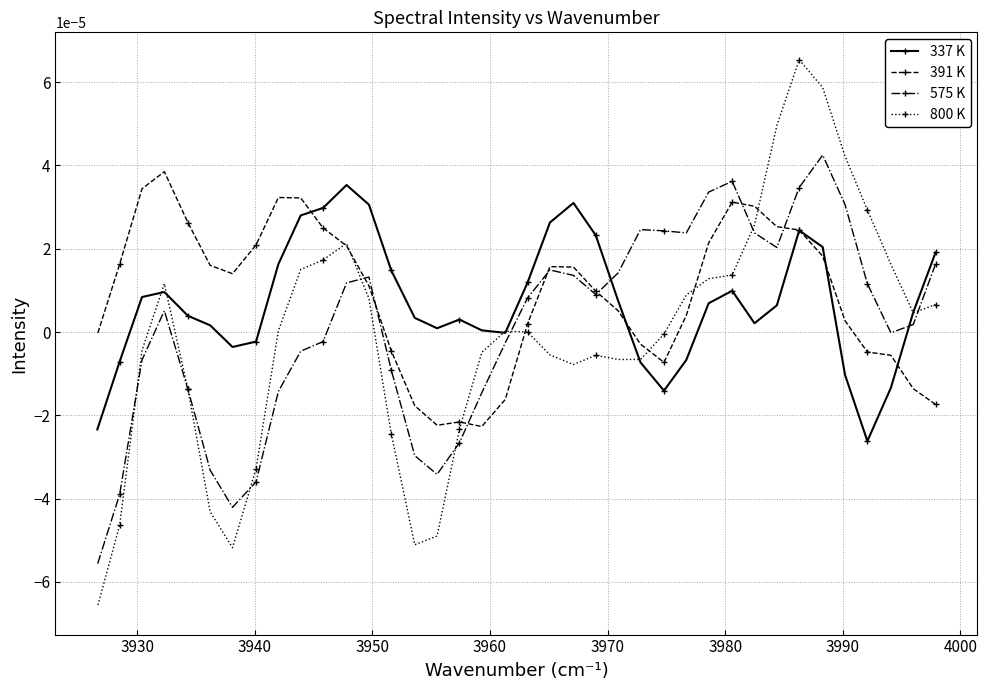

How many data points in 337 K are less than 0?

11